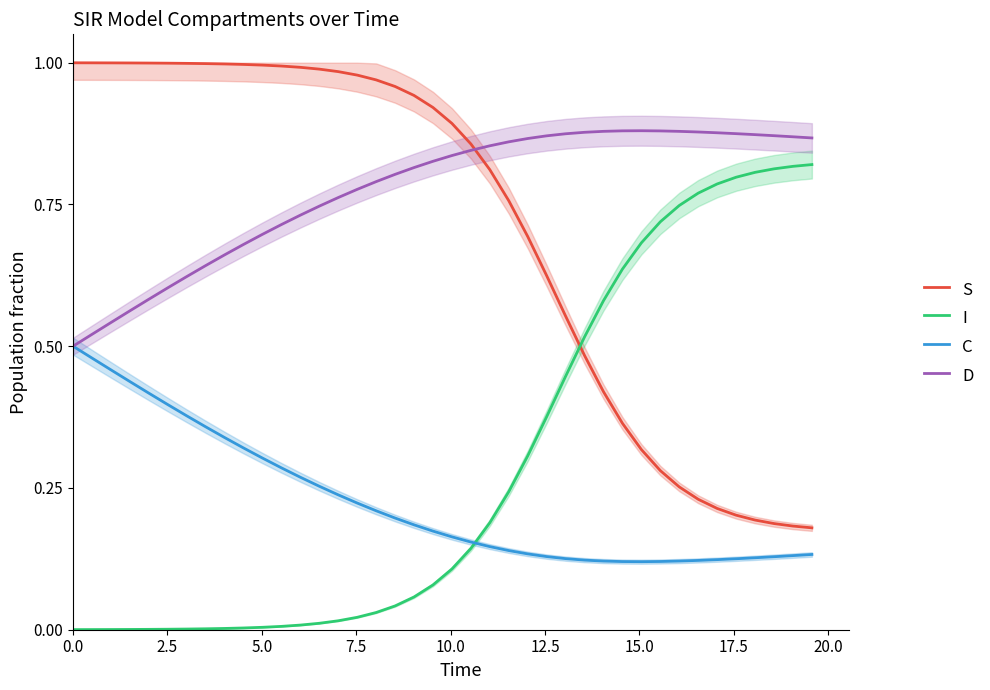

What is the value of the D point at the 32nd from the left?

0.9